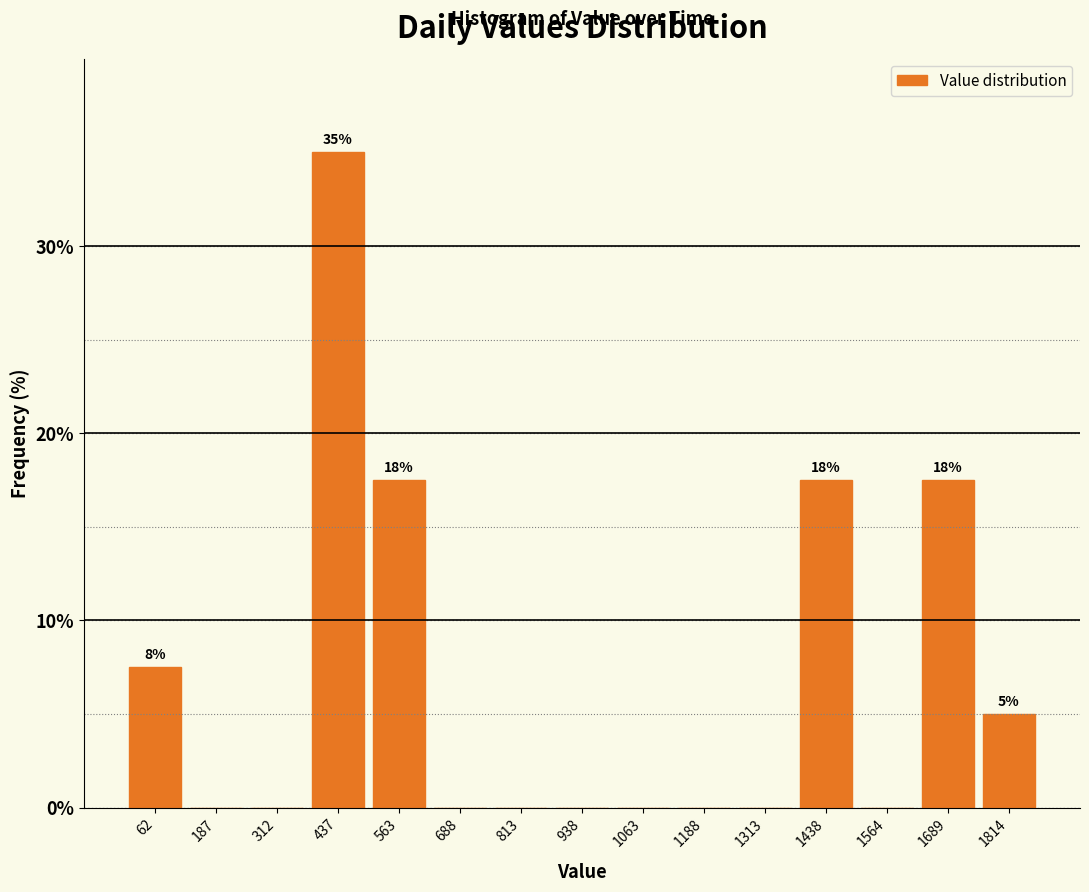

Over which range of the x-axis is the bar tallest?

380 to 500